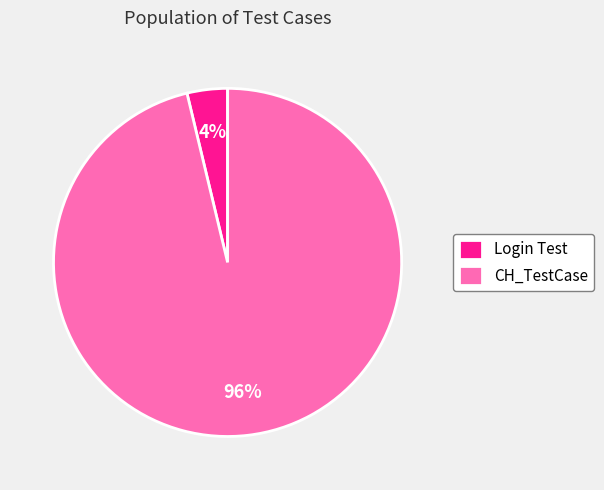

True or false: CH_TestCase accounts for 88% of the total.

False